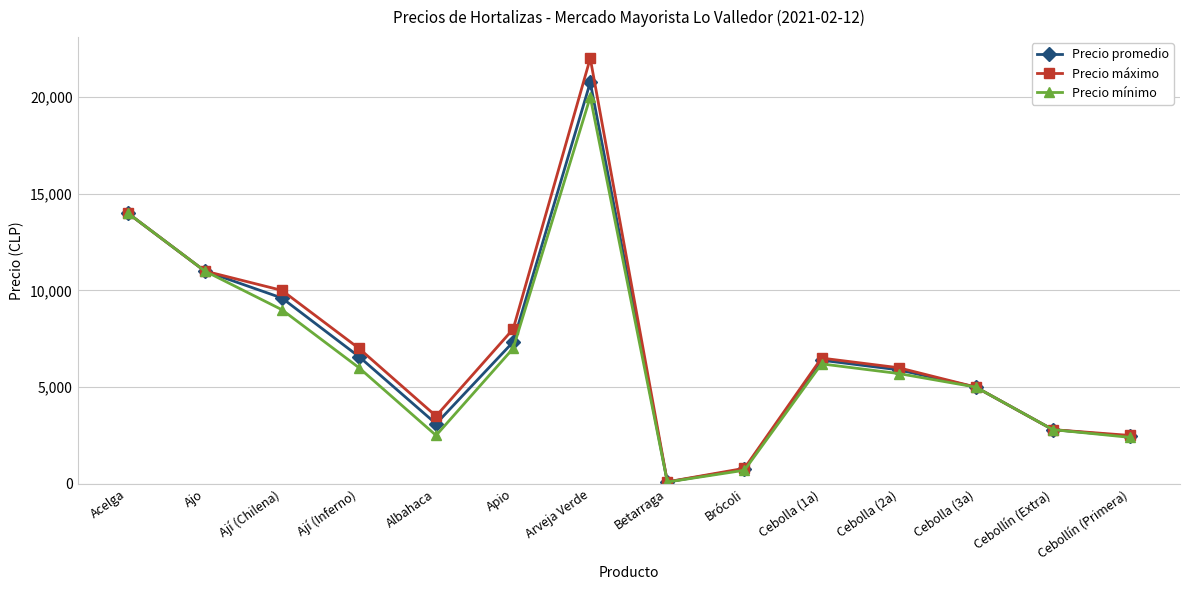

What is the difference between the highest and lowest values at Arveja Verde?

2000